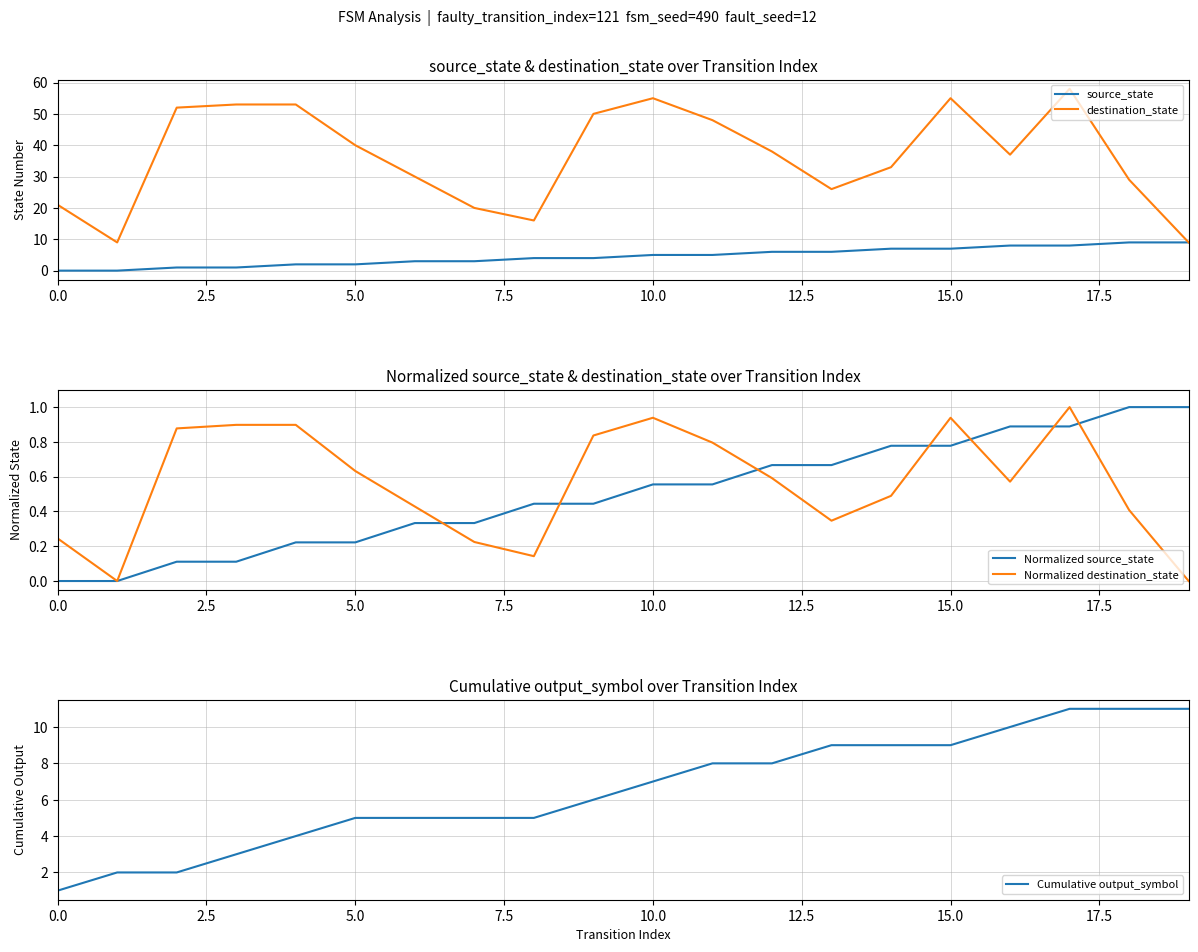

True or false: source_state and Normalized source_state intersect in this chart.

False